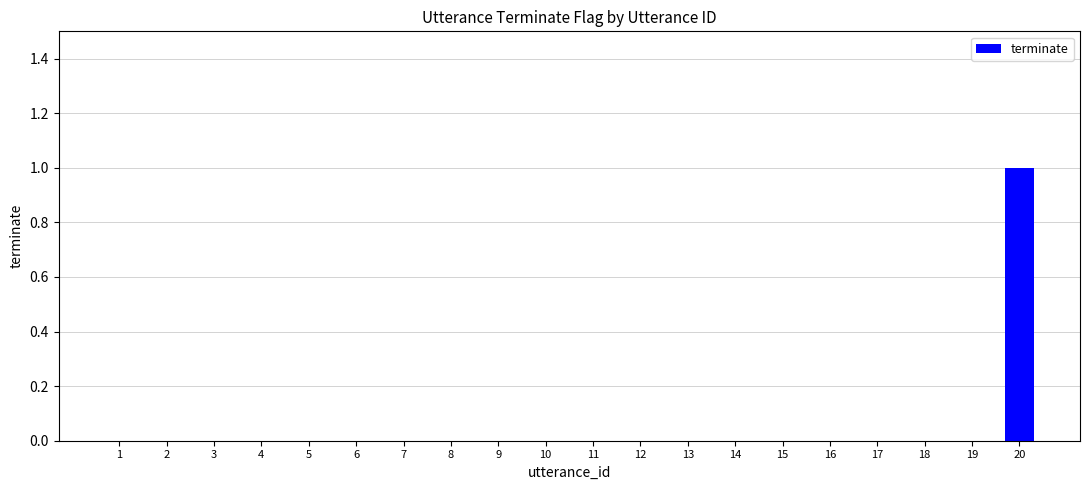

Reading left to right, list all the values displayed in this chart.

1=0	2=0	3=0	4=0	5=0	6=0	7=0	8=0	9=0	10=0	11=0	12=0	13=0	14=0	15=0	16=0	17=0	18=0	19=0	20=1